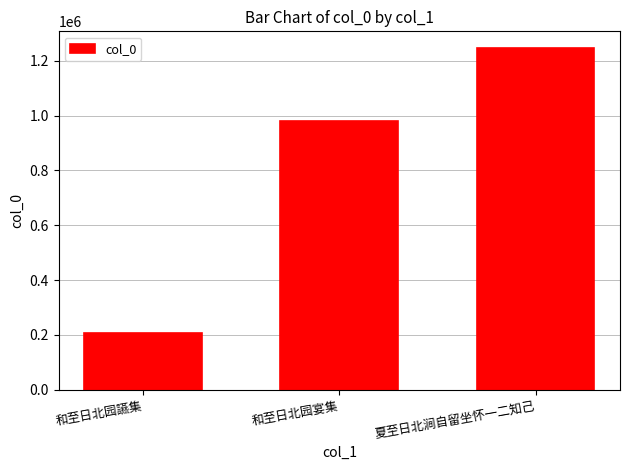

What is the change in value from 和至日北园讌集 to 和至日北园宴集?

+773375